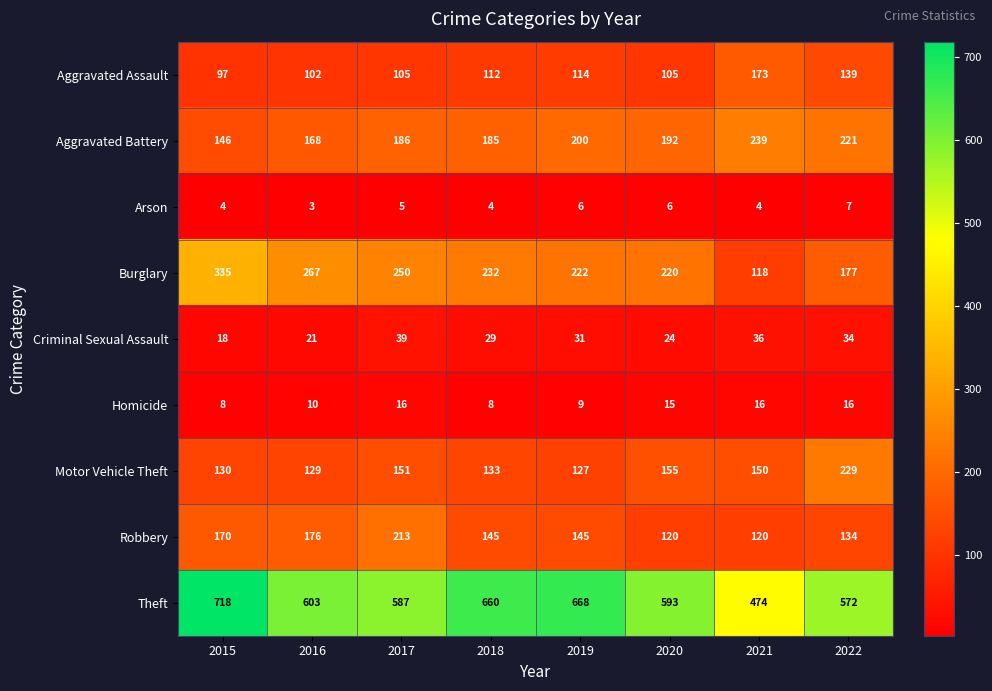

Rank the series by their maximum value, from lowest to highest.

Arson, Homicide, Criminal Sexual Assault, Aggravated Assault, Robbery, Motor Vehicle Theft, Aggravated Battery, Burglary, Theft